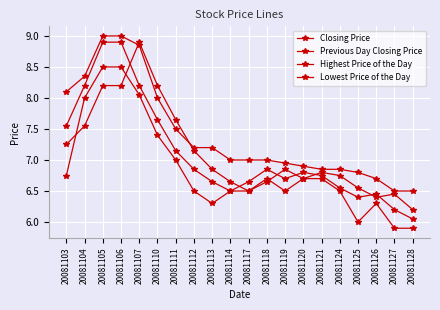

What is the total value across all series at 20081128?

24.6